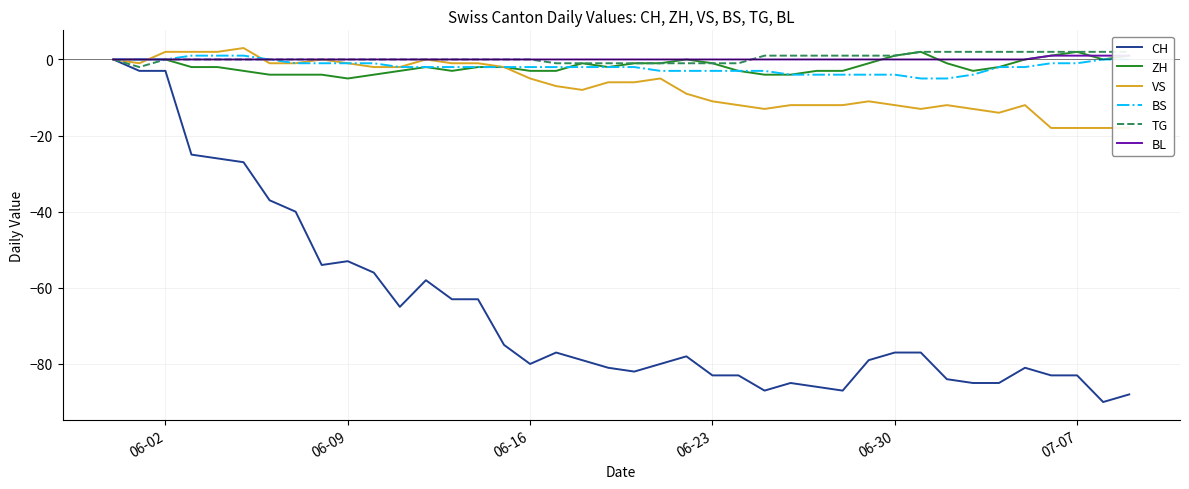

How many positive values does the VS series have?

4